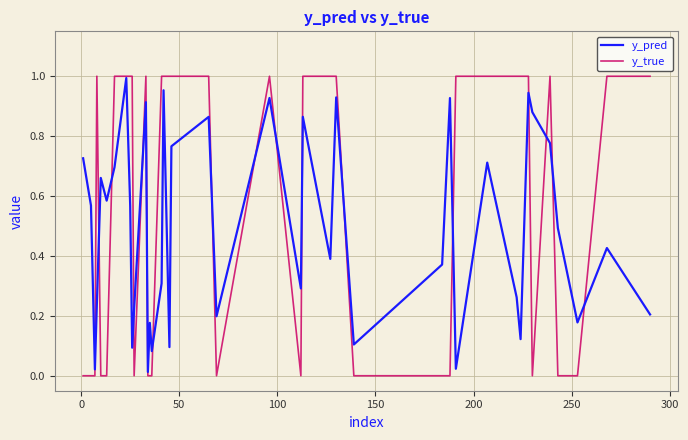

Which series has the largest total across all categories?

y_true